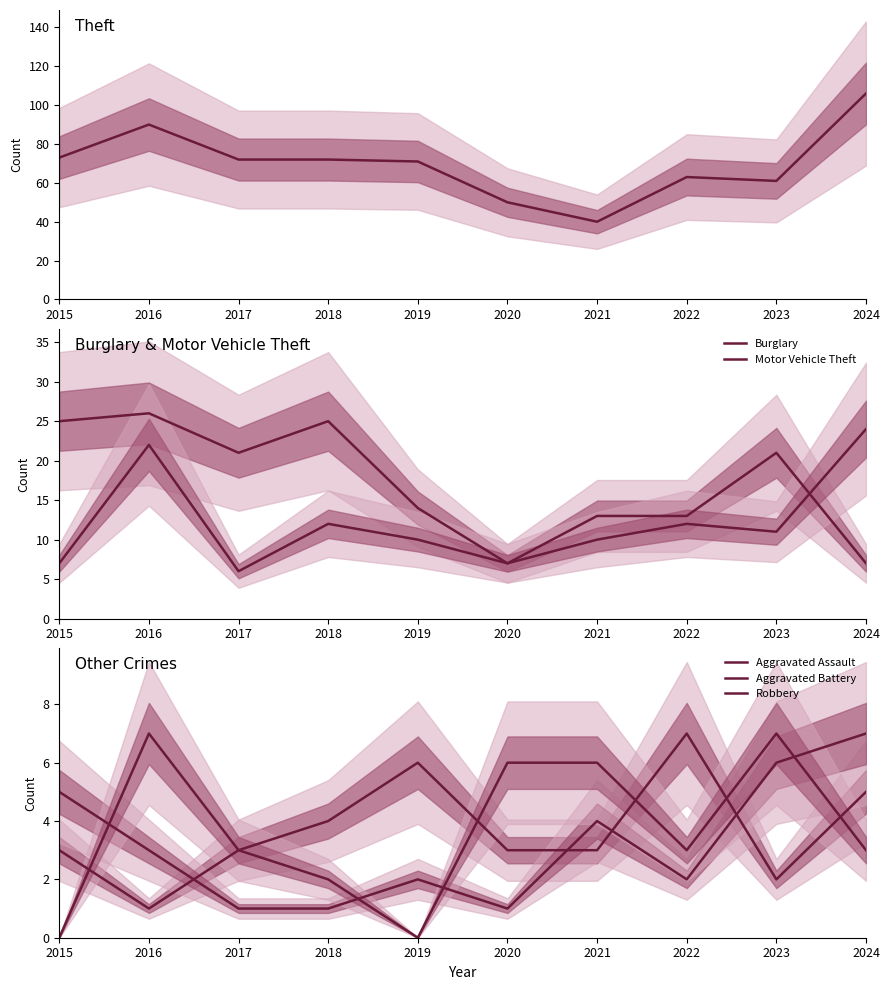

What is the value of the Aggravated Battery point at the 2nd from the left?

3